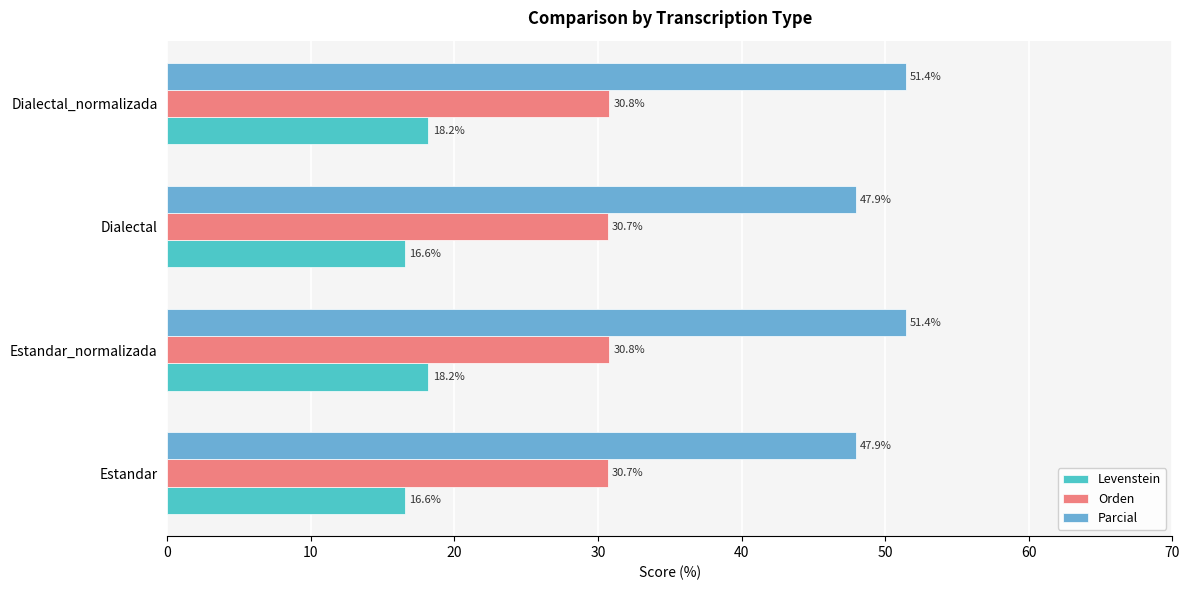

Rank the series at Estandar from highest to lowest value.

Parcial, Orden, Levenstein